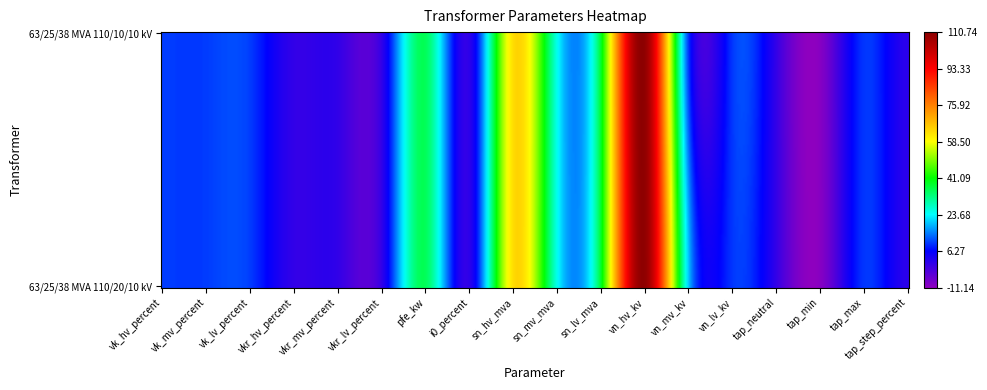

How many values in the 63/25/38 MVA 110/20/10 kV series exceed 10?

9